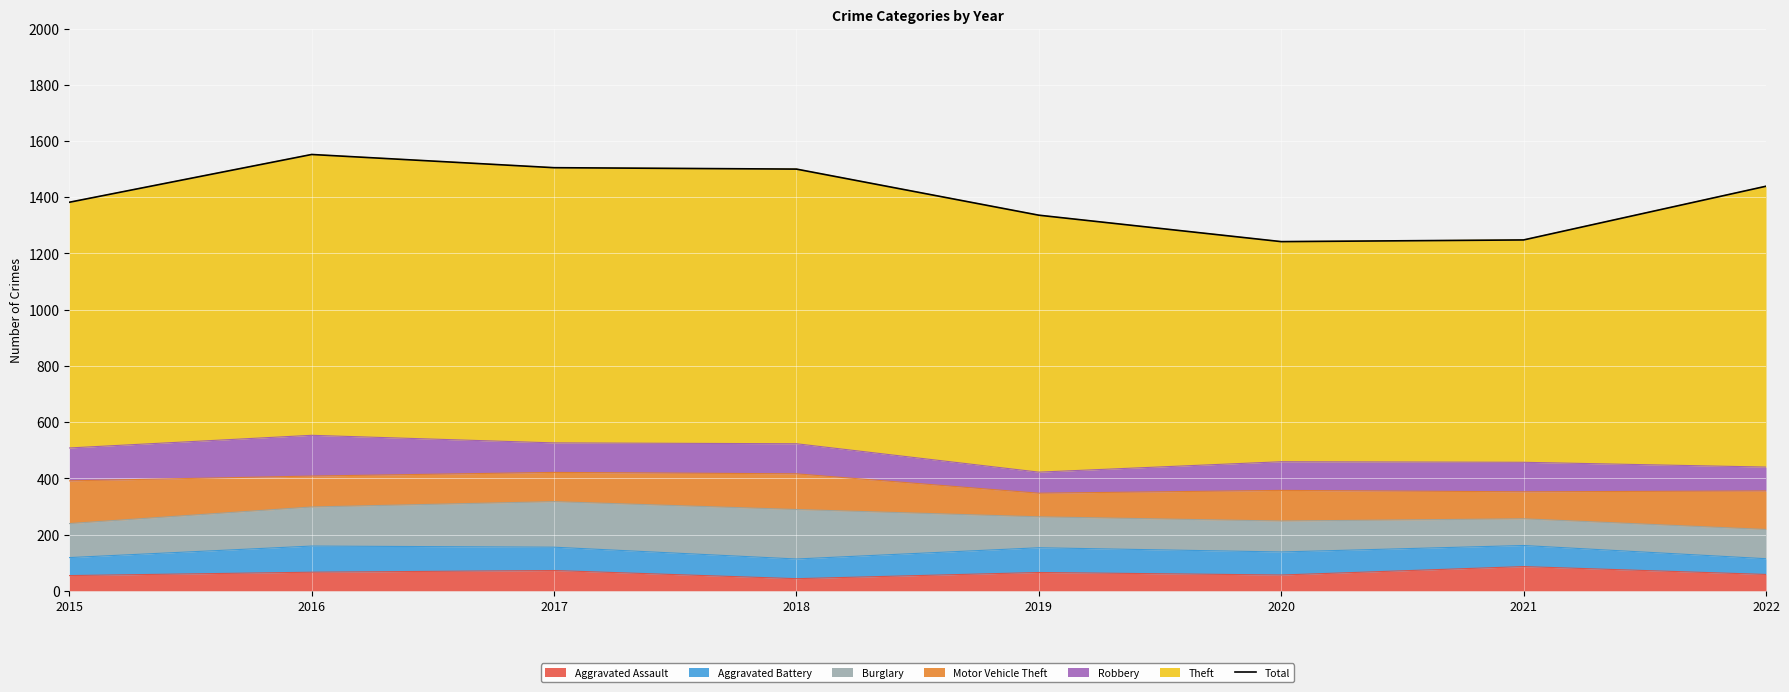

Is it true that the value at 2016 is 1044?

False